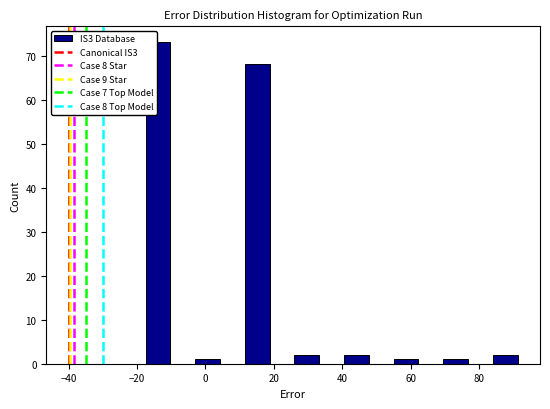

Read against the x-axis, roughly where is the centre of the tallest bar?

-14